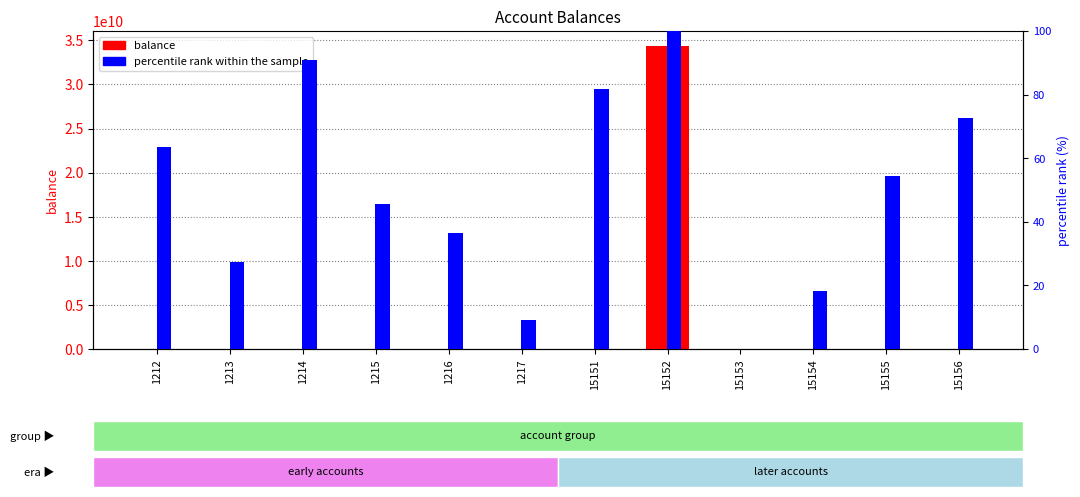

Count the number of categories in the chart.

12